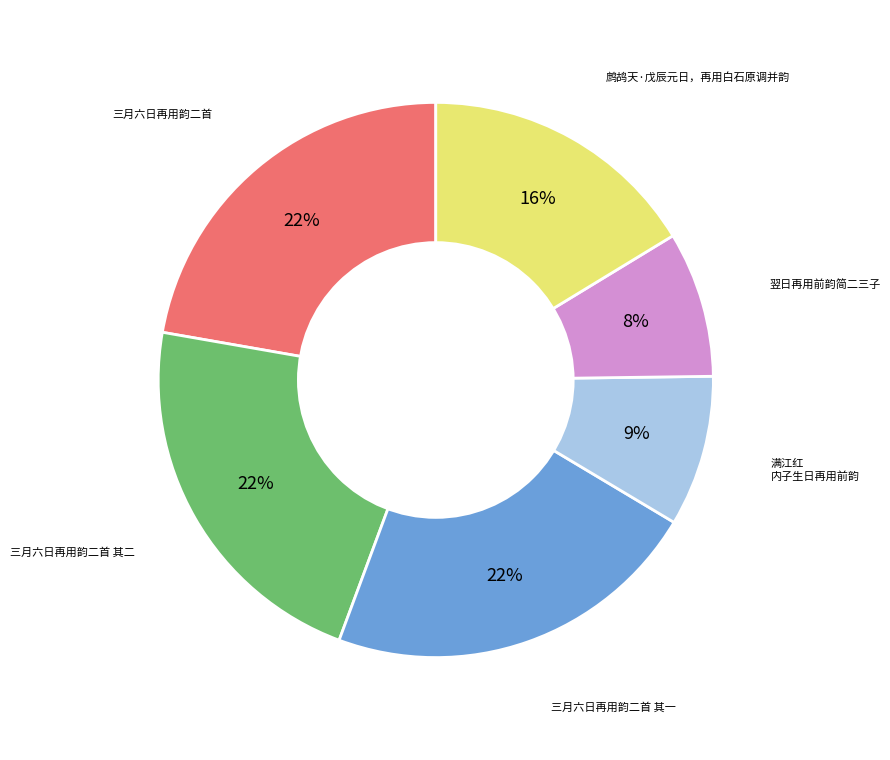

To the nearest percent, what portion does 三月六日再用韵二首 其一 represent?

22%